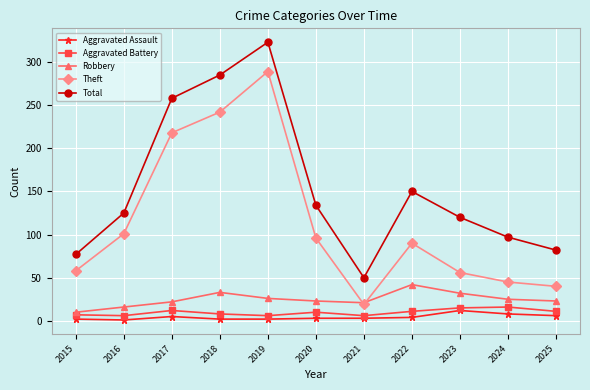

Which series has the largest total across all categories?

Total